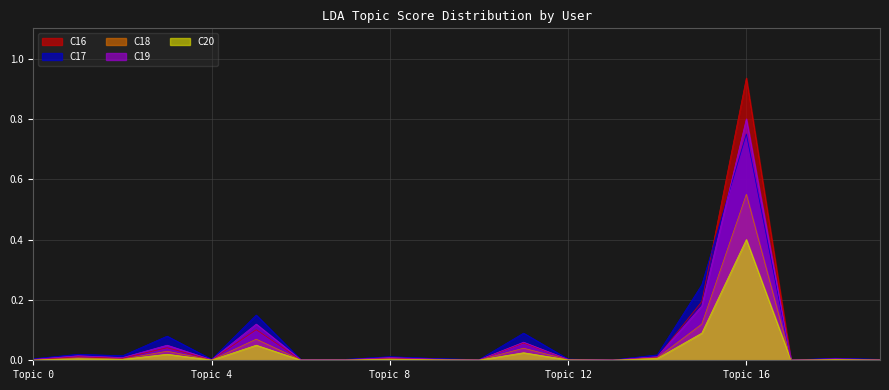

At which category is the sum across all series the highest?

Topic 16